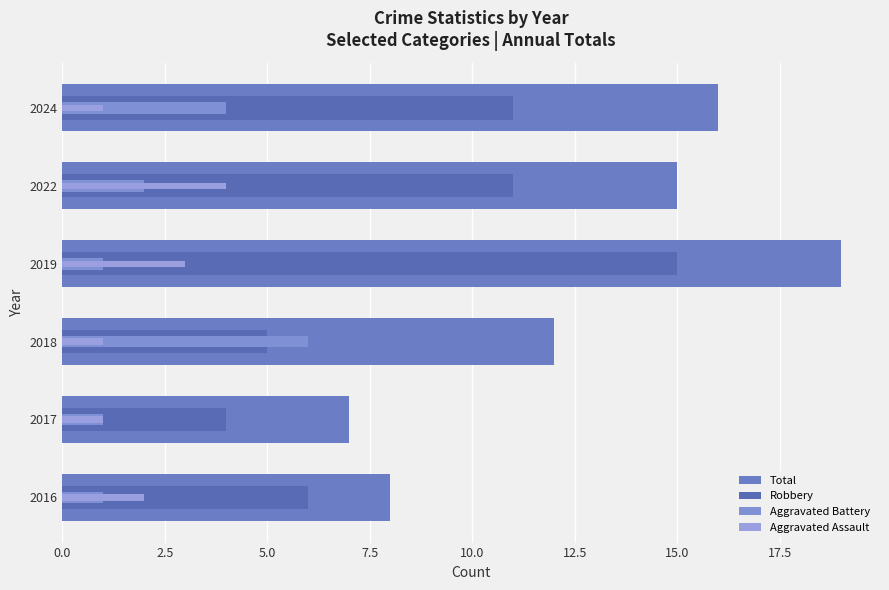

What is the minimum value shown in the chart?

1